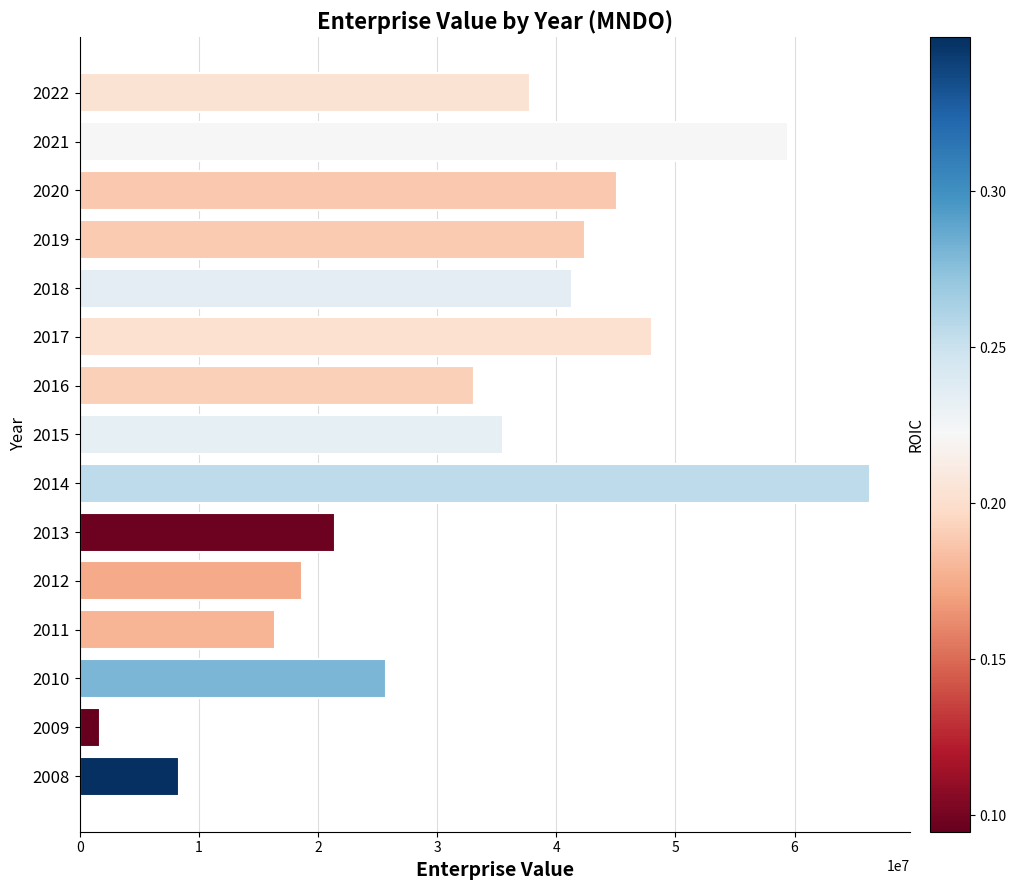

At which label is the value closest to 34027865?

2016